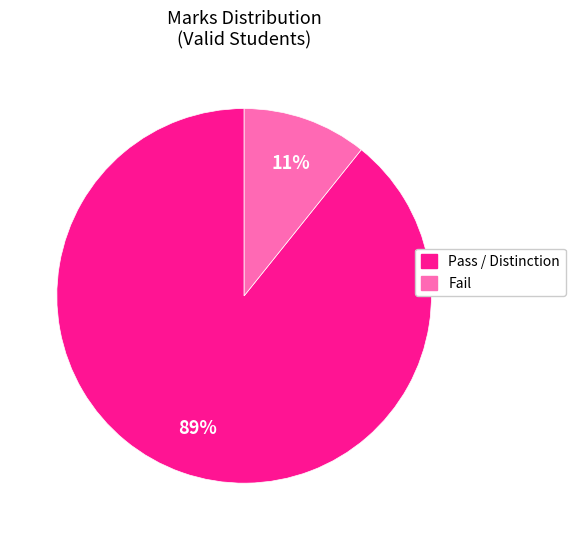

To the nearest percent, what is the average slice percentage?

50%